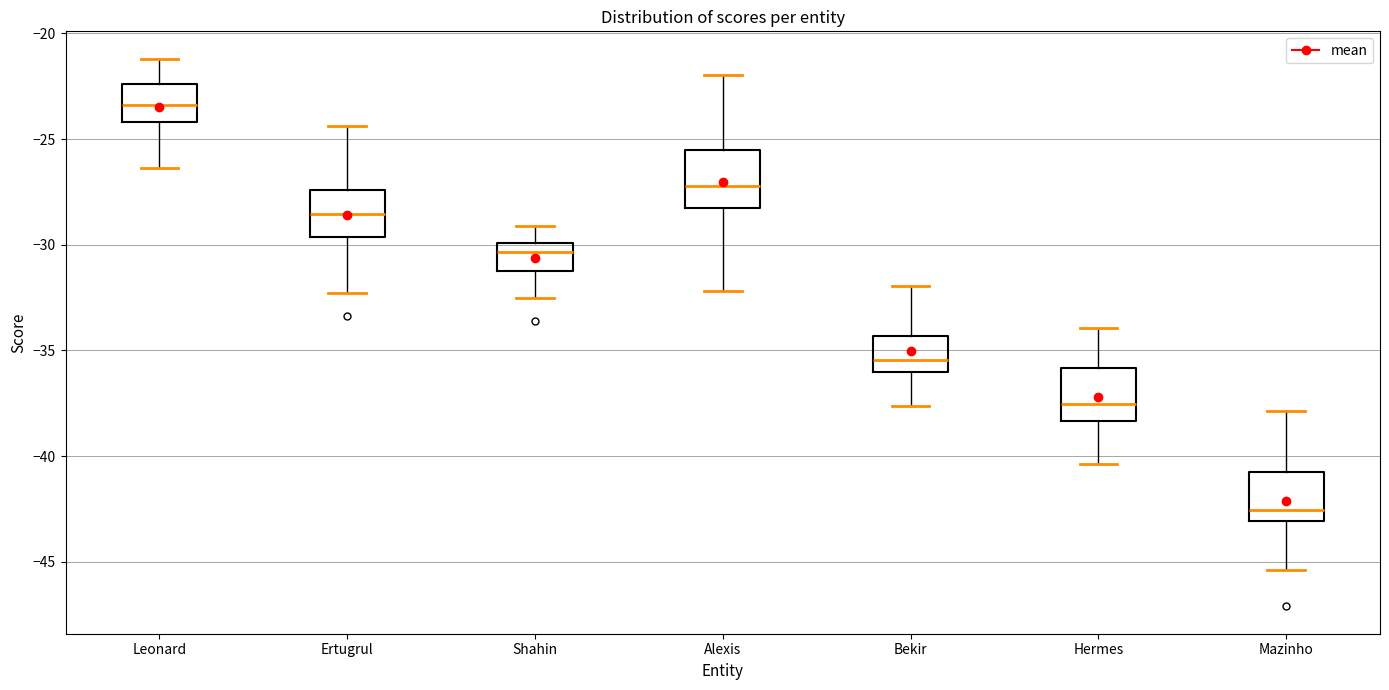

Reading left to right, read every box against the y-axis: the position of its median line, the range the box covers, and the ends of its whiskers. The values are not printed on the chart, so give them approximately, as read against the axis.

Leonard: median -23.5, box -24.0 to -22.5, whiskers -26.5 to -21.0
Ertugrul: median -28.5, box -29.5 to -27.5, whiskers -32.5 to -24.5
Shahin: median -30.5, box -31.0 to -30.0, whiskers -32.5 to -29.0
Alexis: median -27.0, box -28.0 to -25.5, whiskers -32.0 to -22.0
Bekir: median -35.5, box -36.0 to -34.5, whiskers -37.5 to -32.0
Hermes: median -37.5, box -38.5 to -36.0, whiskers -40.5 to -34.0
Mazinho: median -42.5, box -43.0 to -41.0, whiskers -45.5 to -38.0